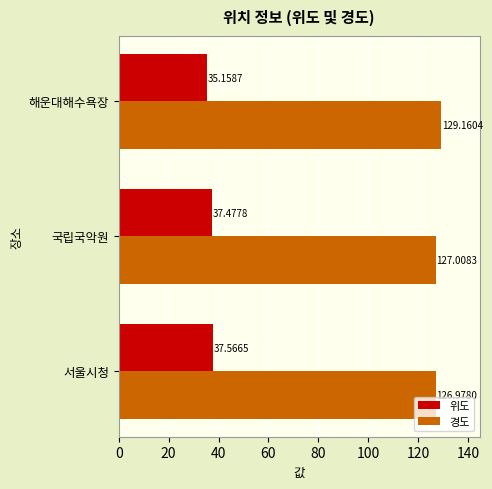

Which series changed the most between 서울시청 and 해운대해수욕장?

위도